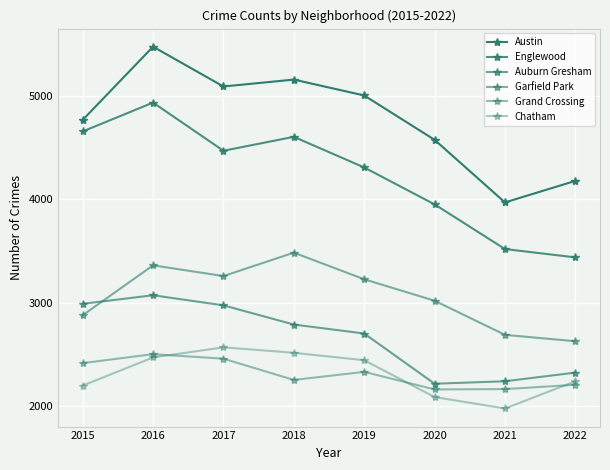

Where is the first local maximum for Garfield Park?

2016